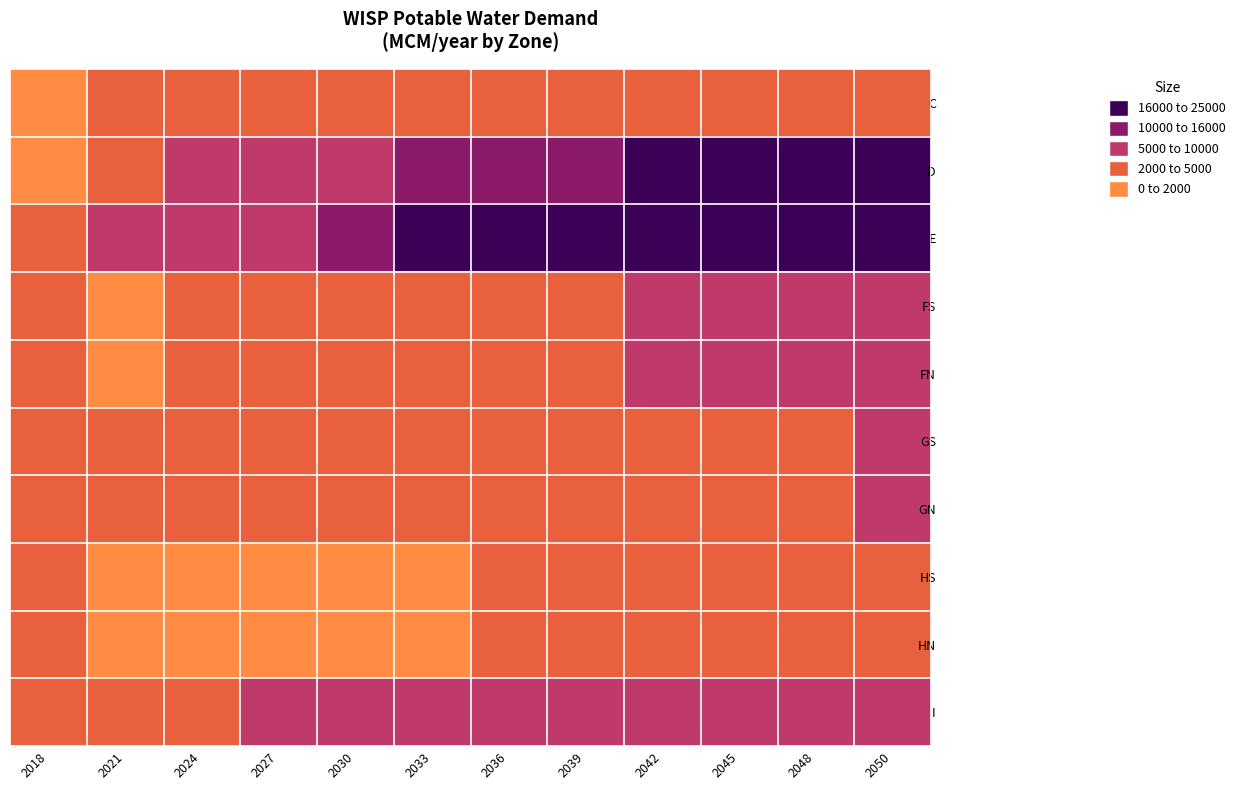

At which category is the sum across all series the highest?

2050